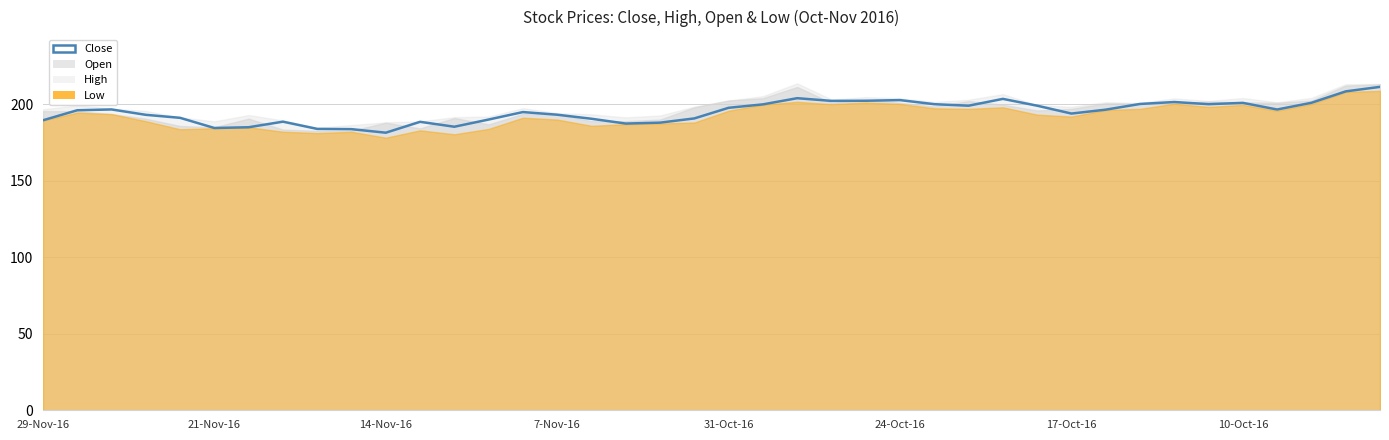

What is the difference between the maximum and minimum values?

30.0